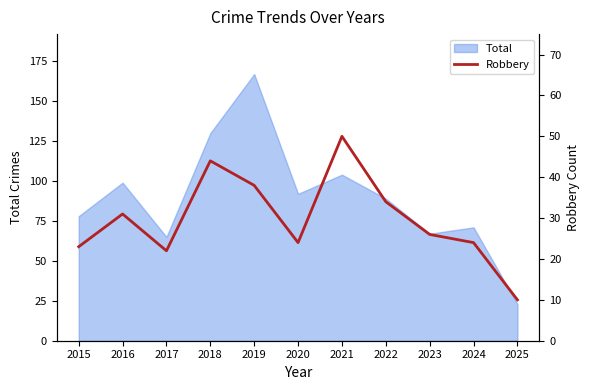

The Total series shows 130 at 2018. True or false?

True